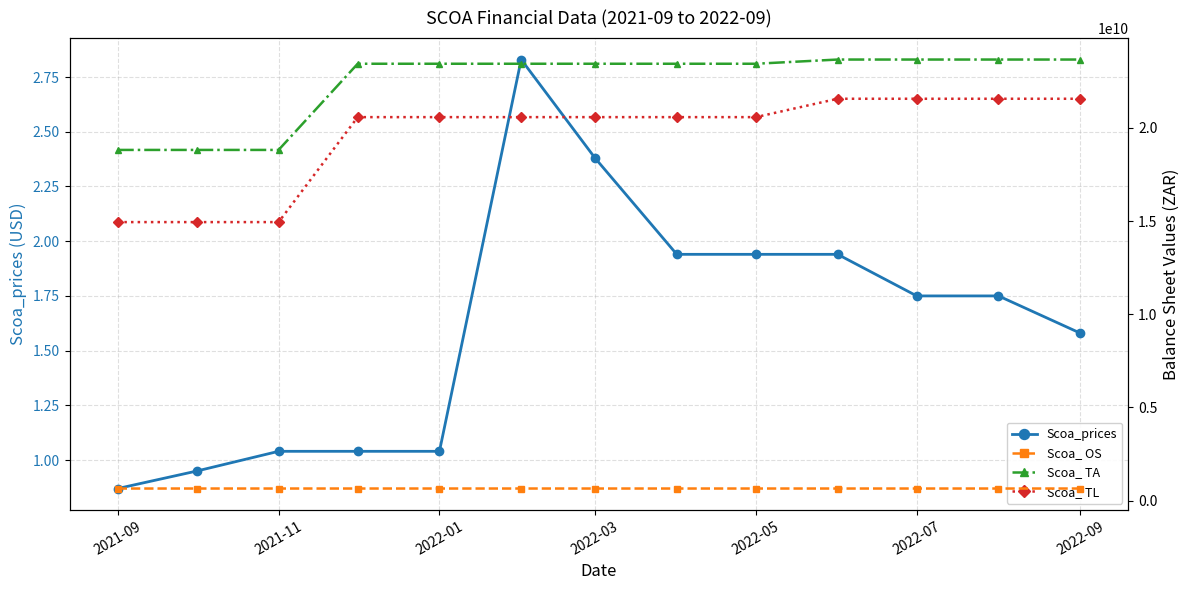

True or false: Scoa_prices has a value of 4.0 at 2022-03.

False